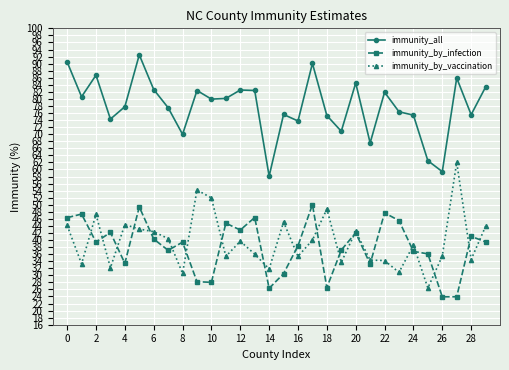

True or false: immunity_by_vaccination and immunity_by_infection intersect in this chart.

True